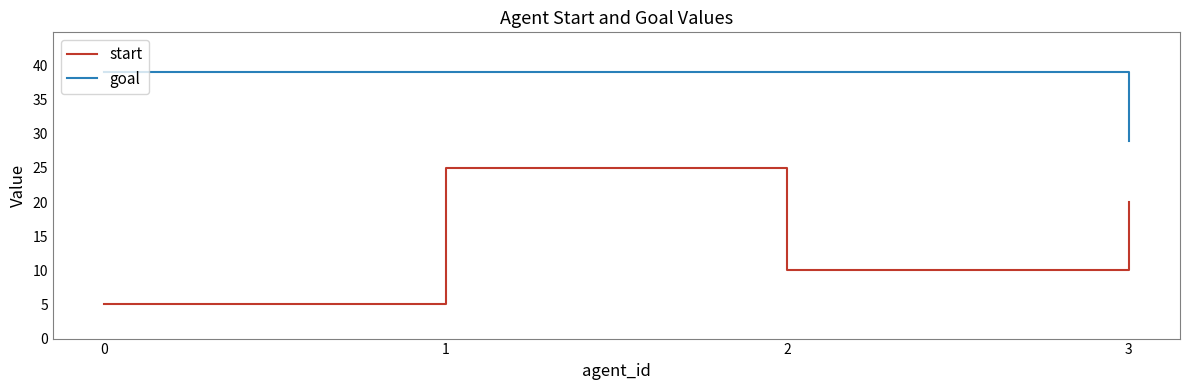

Between 1 and 2, which series saw the biggest shift?

start